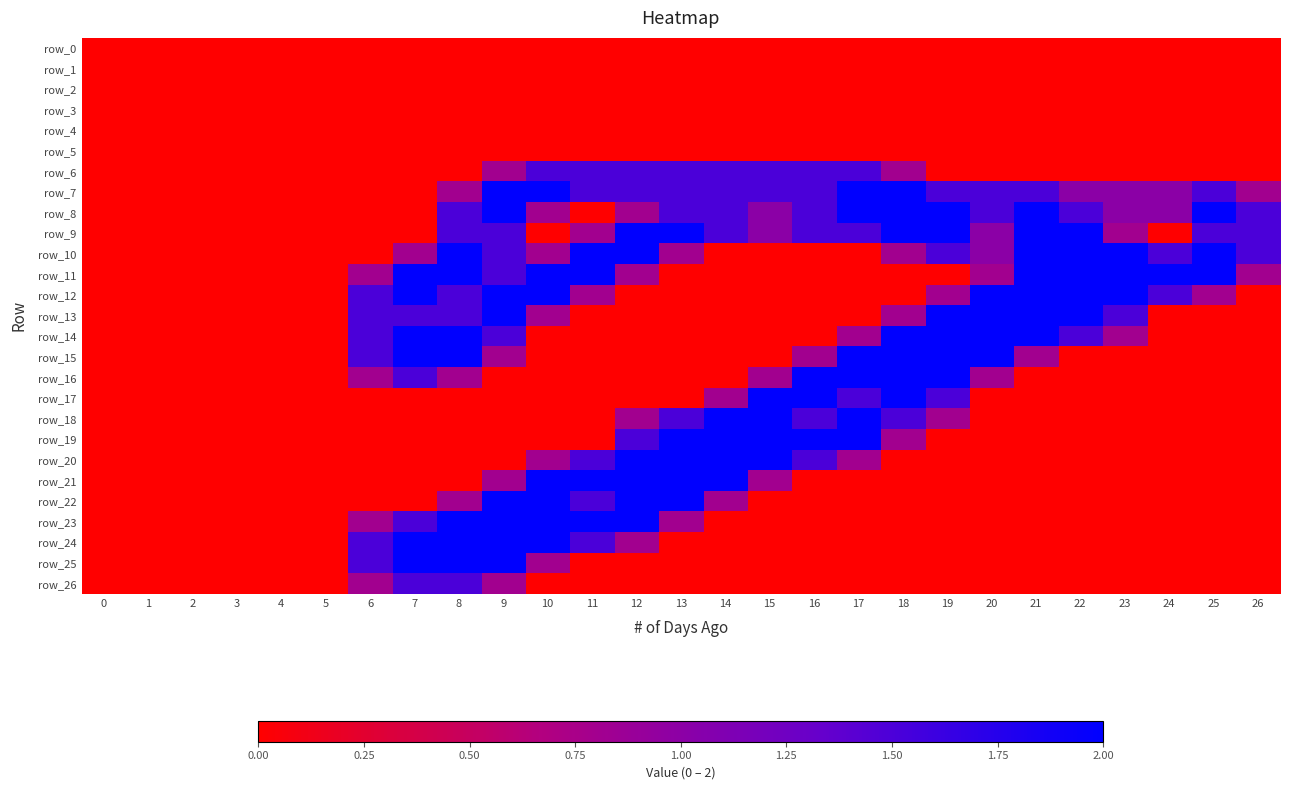

Is the value of row_9 at 8 greater than the value of row_20 at 24?

Yes